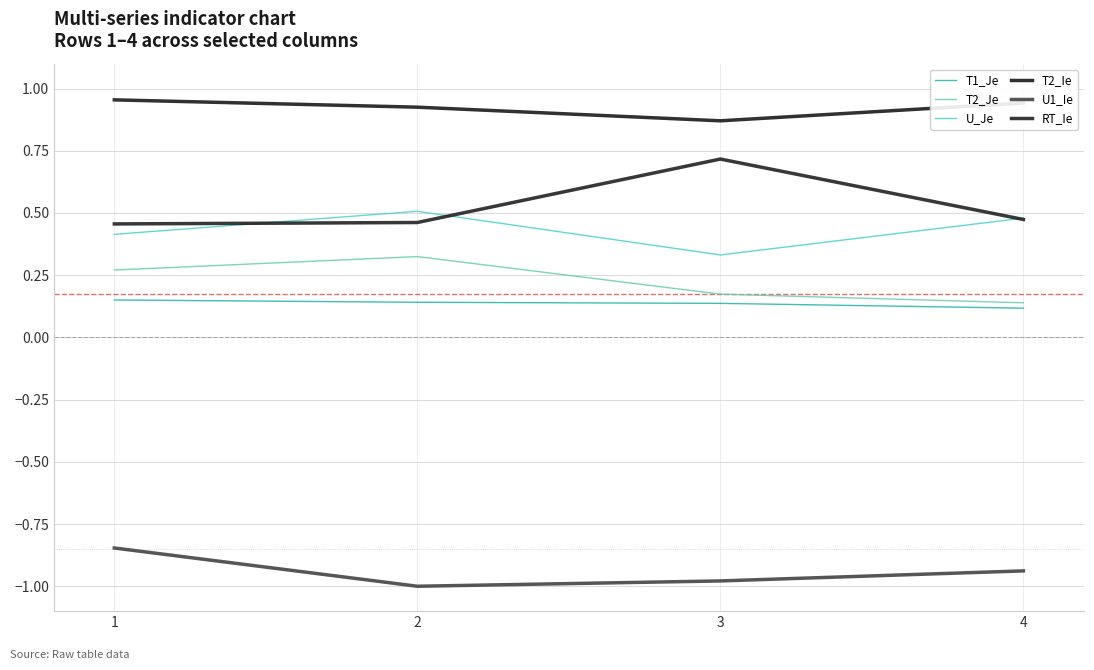

At which category does T2_Ie reach its first local valley?

3